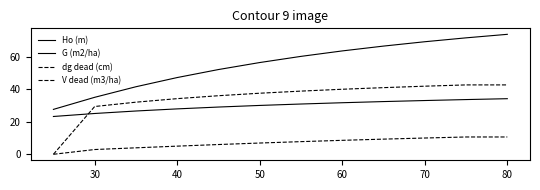

Does the chart display data point markers on the line(s)?

No